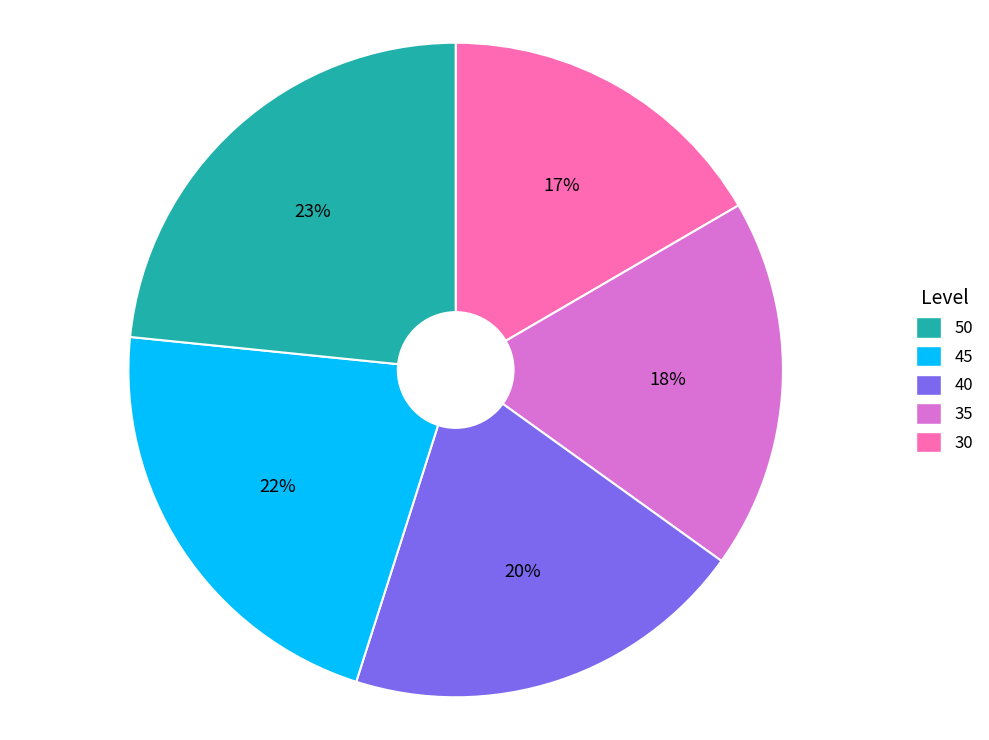

Does any single category account for the majority?

No